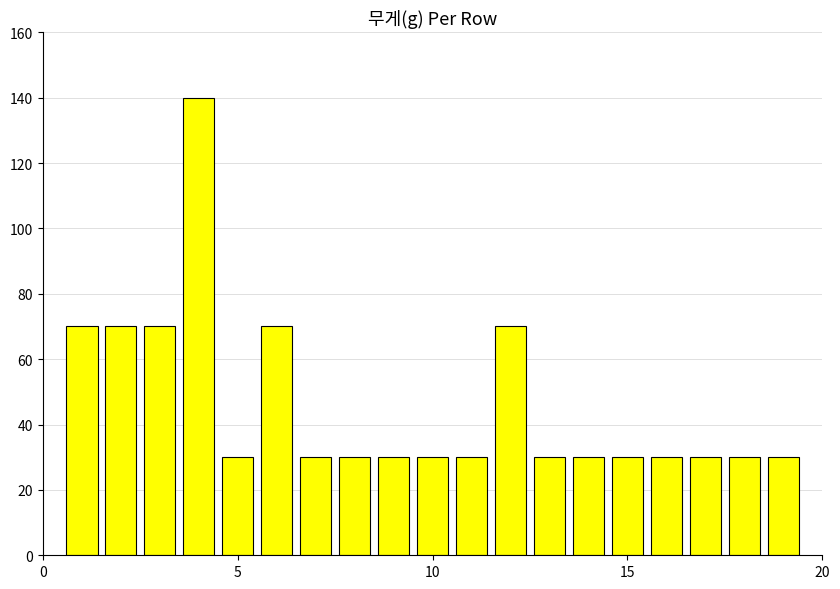

Reading left to right, transcribe all the data shown in this chart.

70	70	70	140	30	70	30	30	30	30	30	70	30	30	30	30	30	30	30